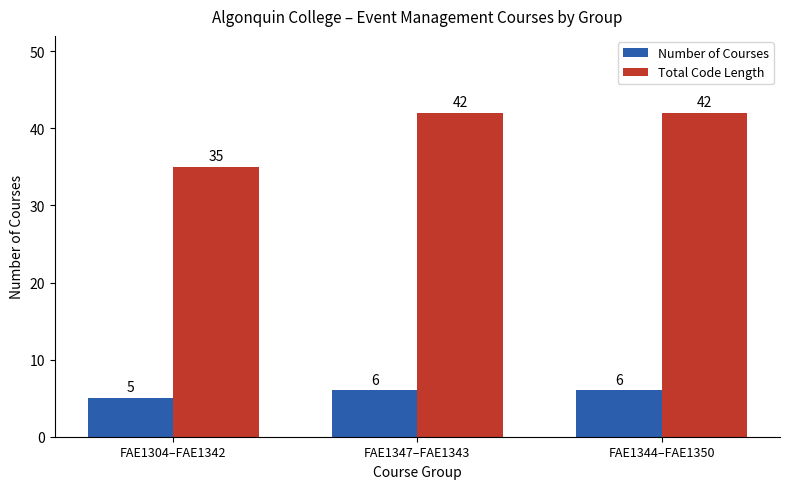

How many Number of Courses values are between 5 and 6?

3